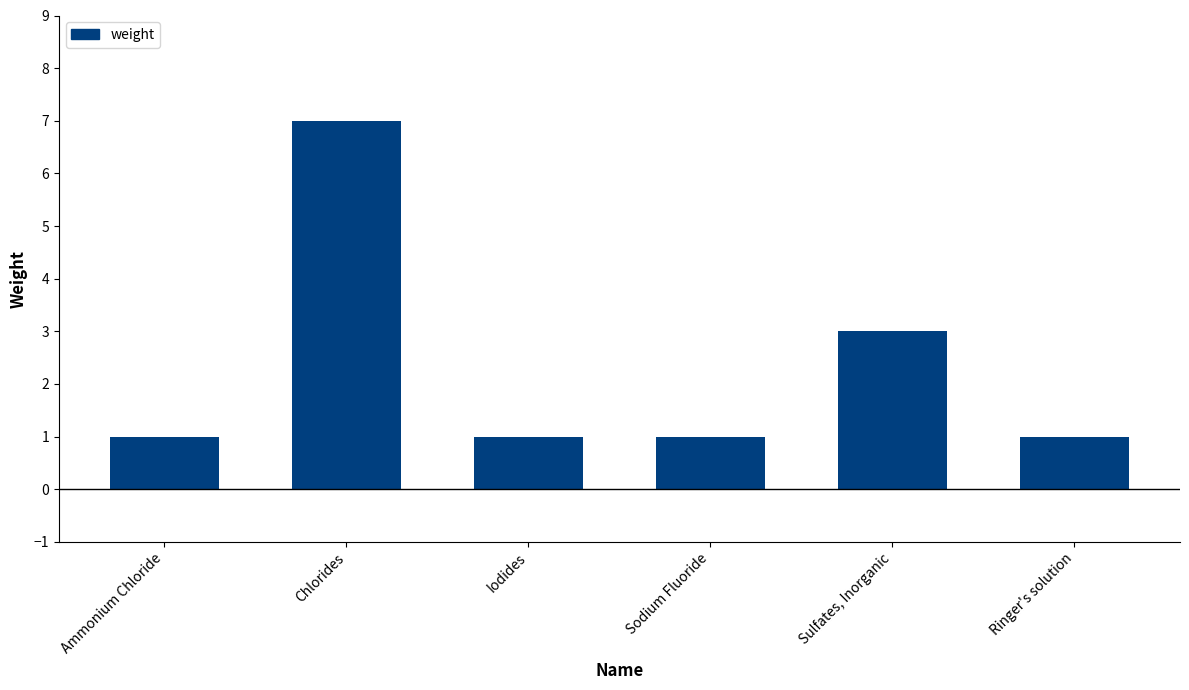

Are the bars grouped side by side (vs. stacked)?

No